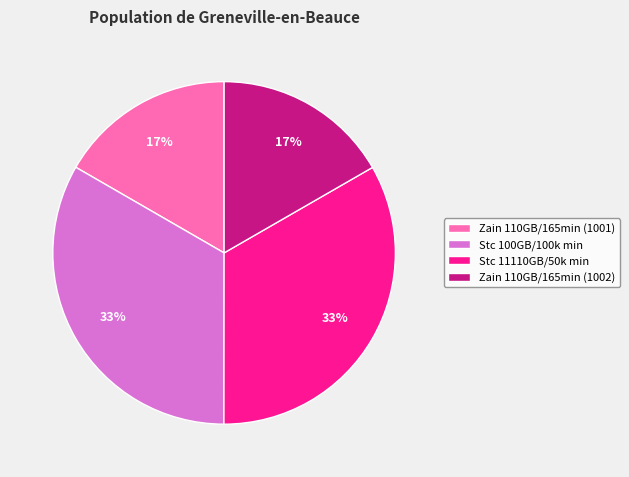

Is it true that Zain 110GB/165min (1002) is 17% of the pie?

True